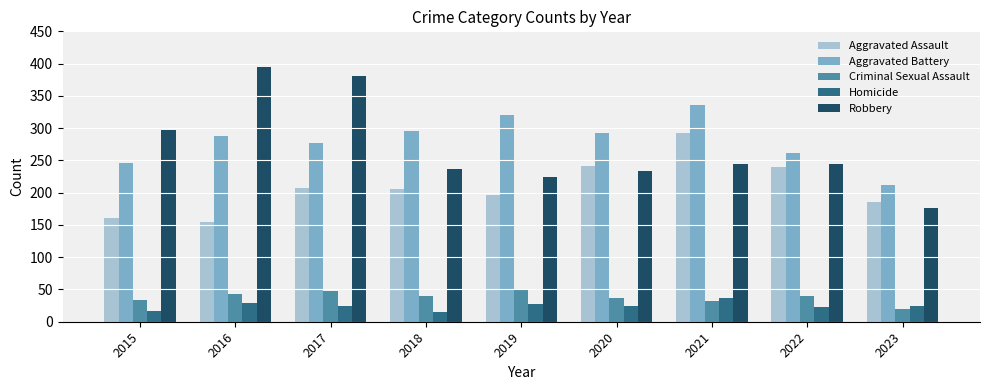

Which series changed the most between 2016 and 2023?

Robbery